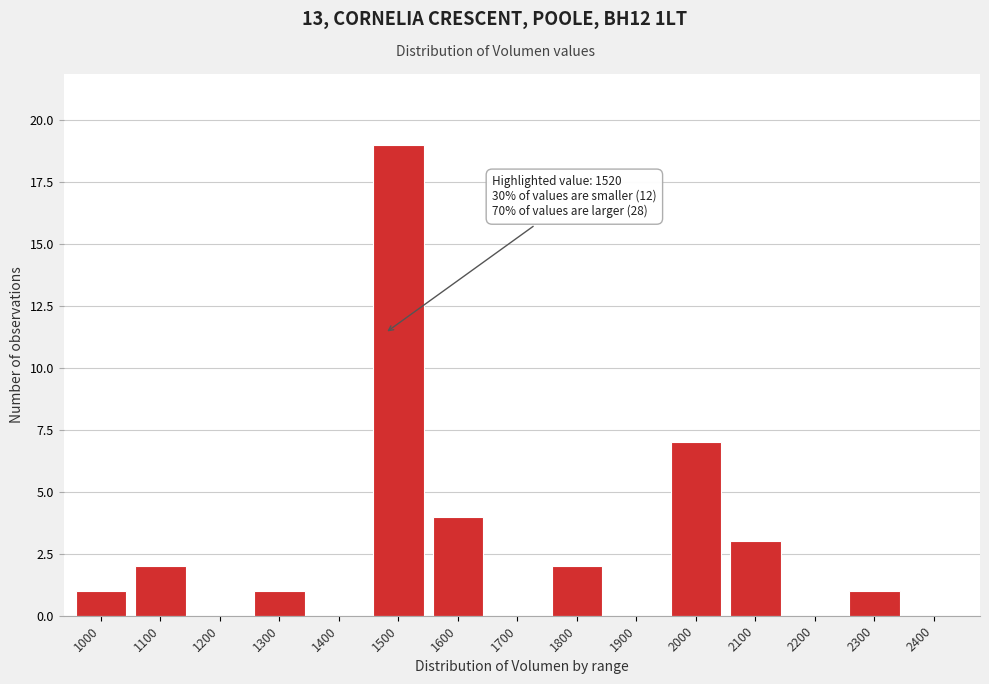

Reading left to right, what are all the values shown in this chart?

1000=1	1100=2	1200=0	1300=1	1400=0	1500=19	1600=4	1700=0	1800=2	1900=0	2000=7	2100=3	2200=0	2300=1	2400=0